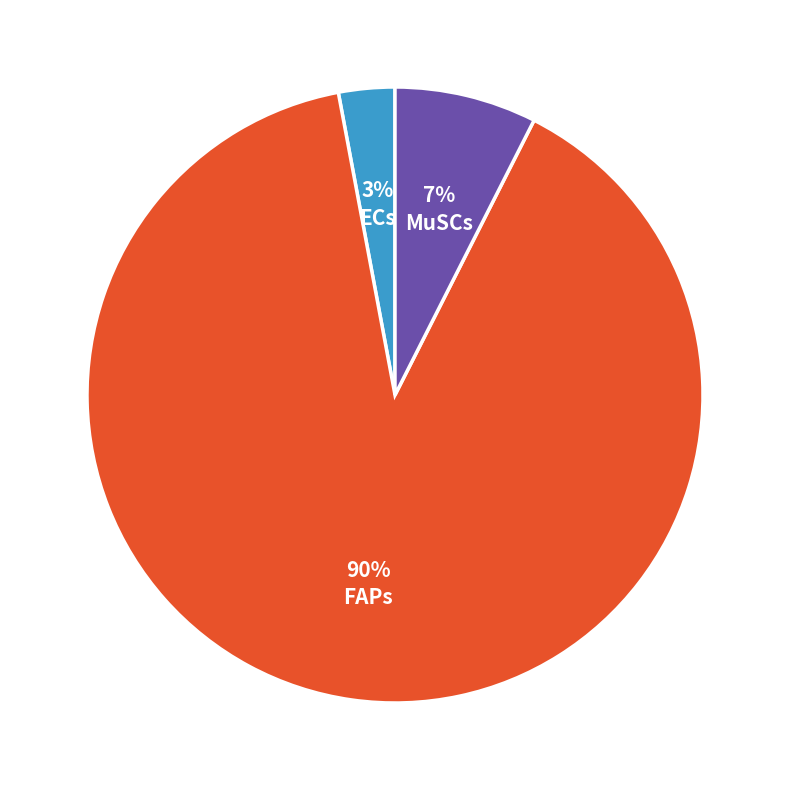

To the nearest percent, what is the difference between the largest and smallest slice percentages?

87%